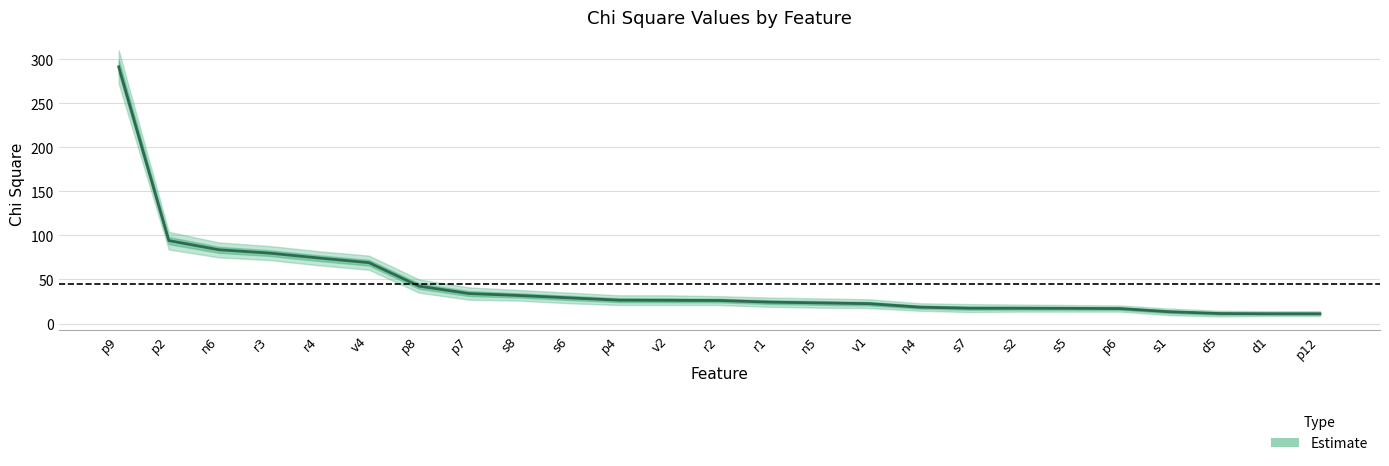

True or false: Chi Square upper and Chi Square lower cross at least once.

False